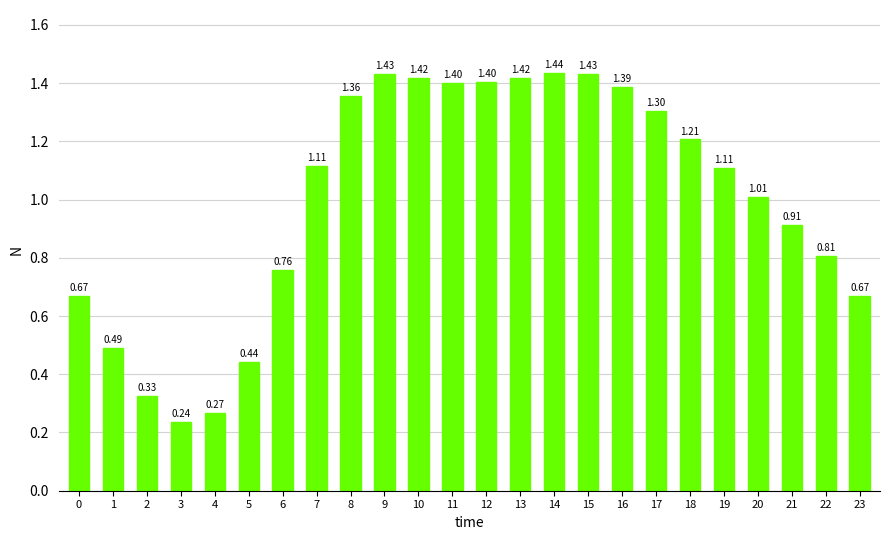

Count the number of data series in this chart.

1